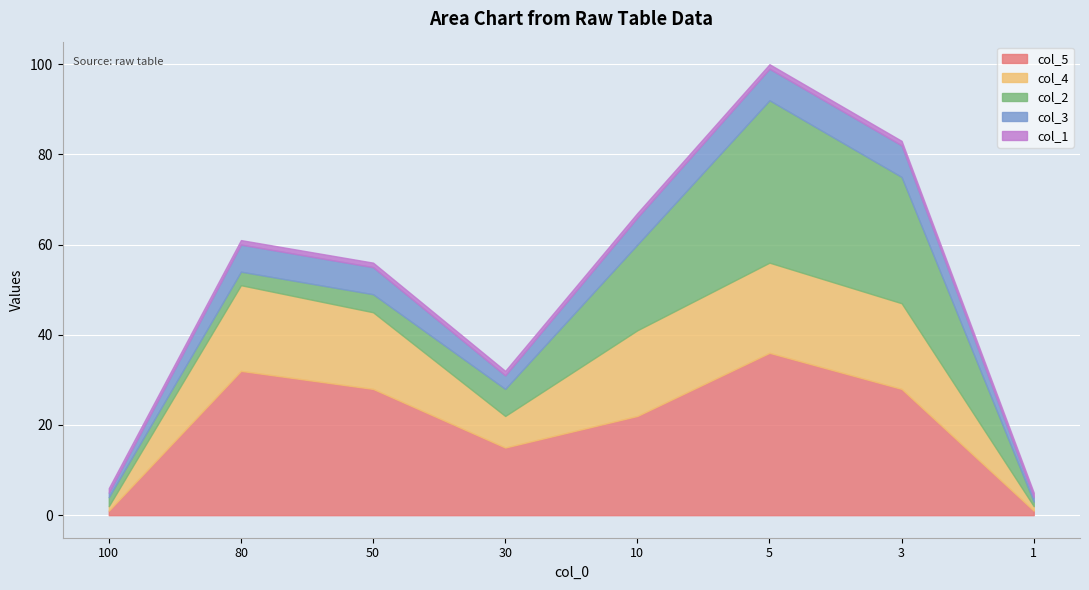

The col_1 series shows 1 at 10. True or false?

True